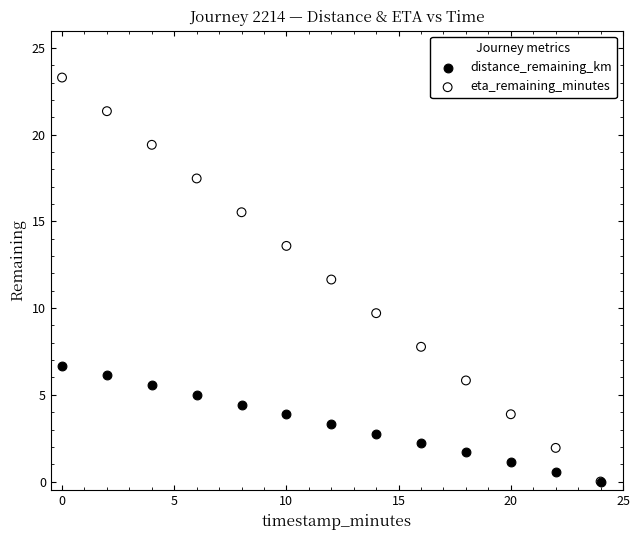

Across all series, what Y value is closest to 11?

11.7